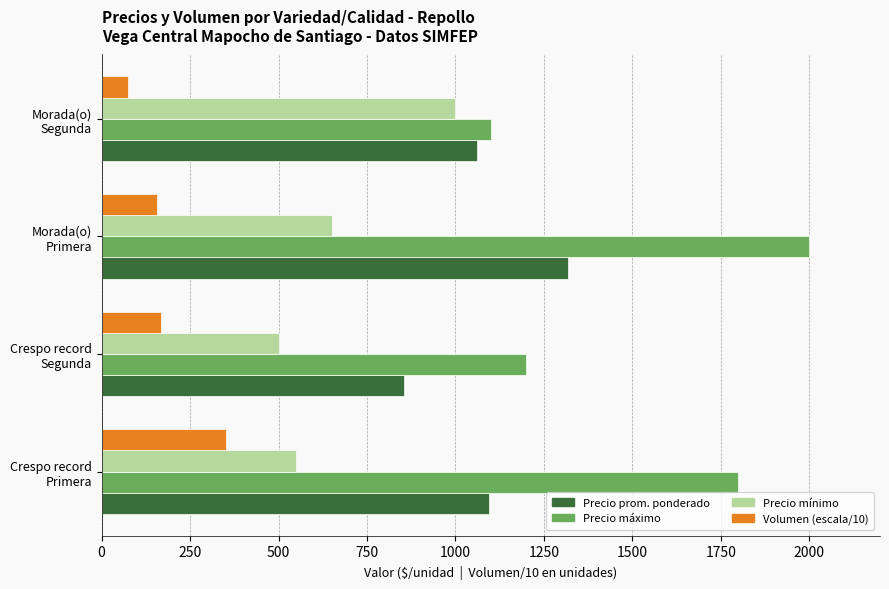

What is the difference between the second highest and minimum values in the Volumen (escala/10) series?

94